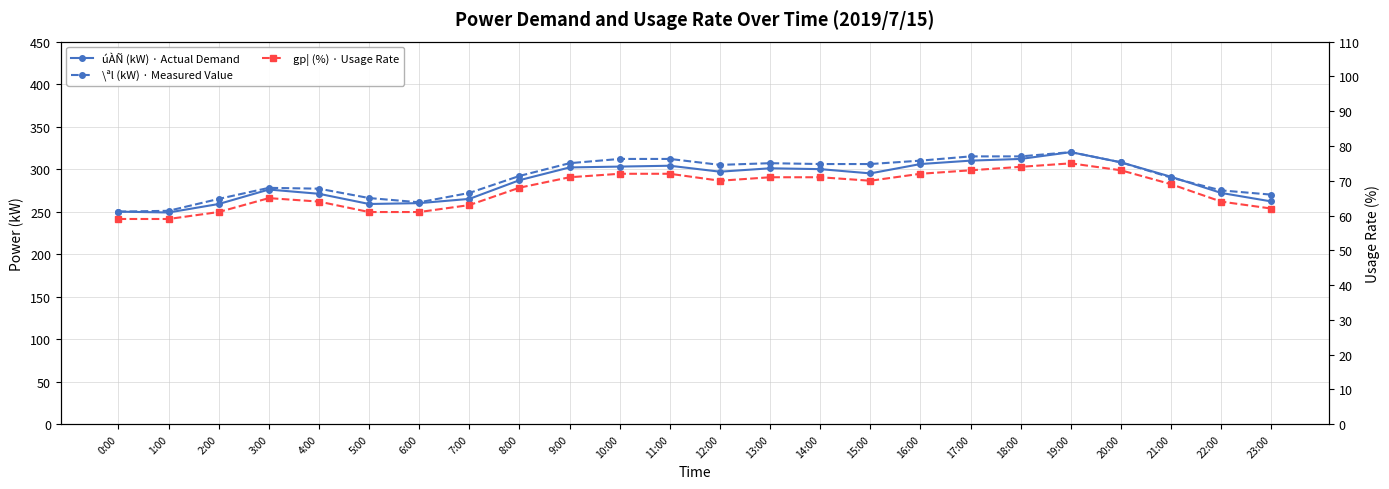

Which label corresponds to the largest value in the chart?

19:00